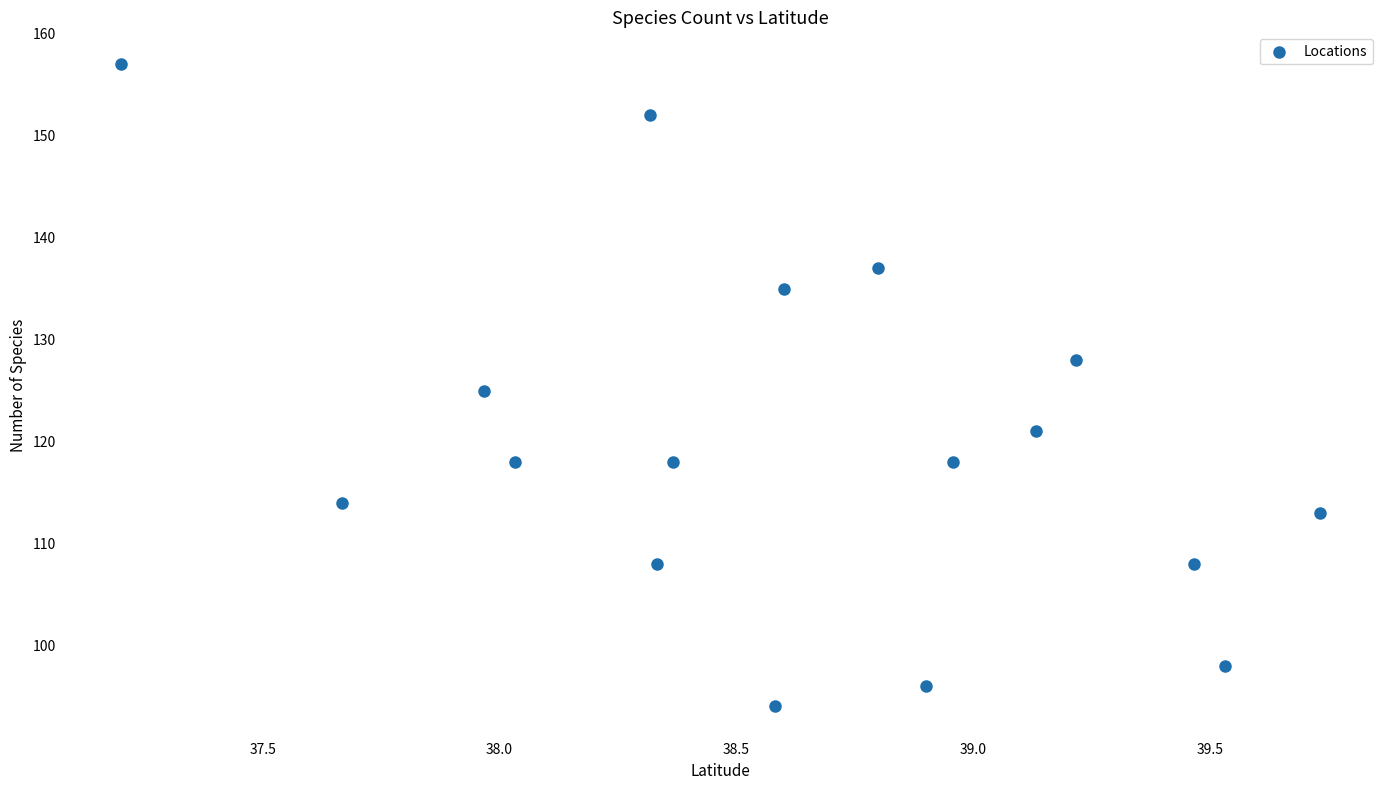

What is the range of Y values (max minus min)?

63